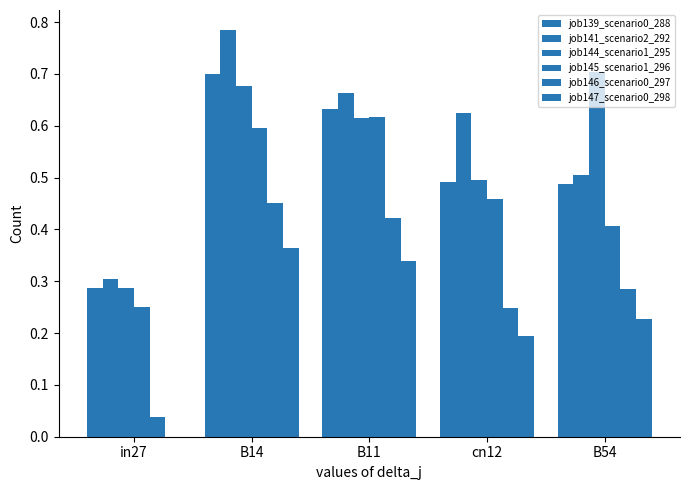

What is the label of the 4th bar from the right?

B14